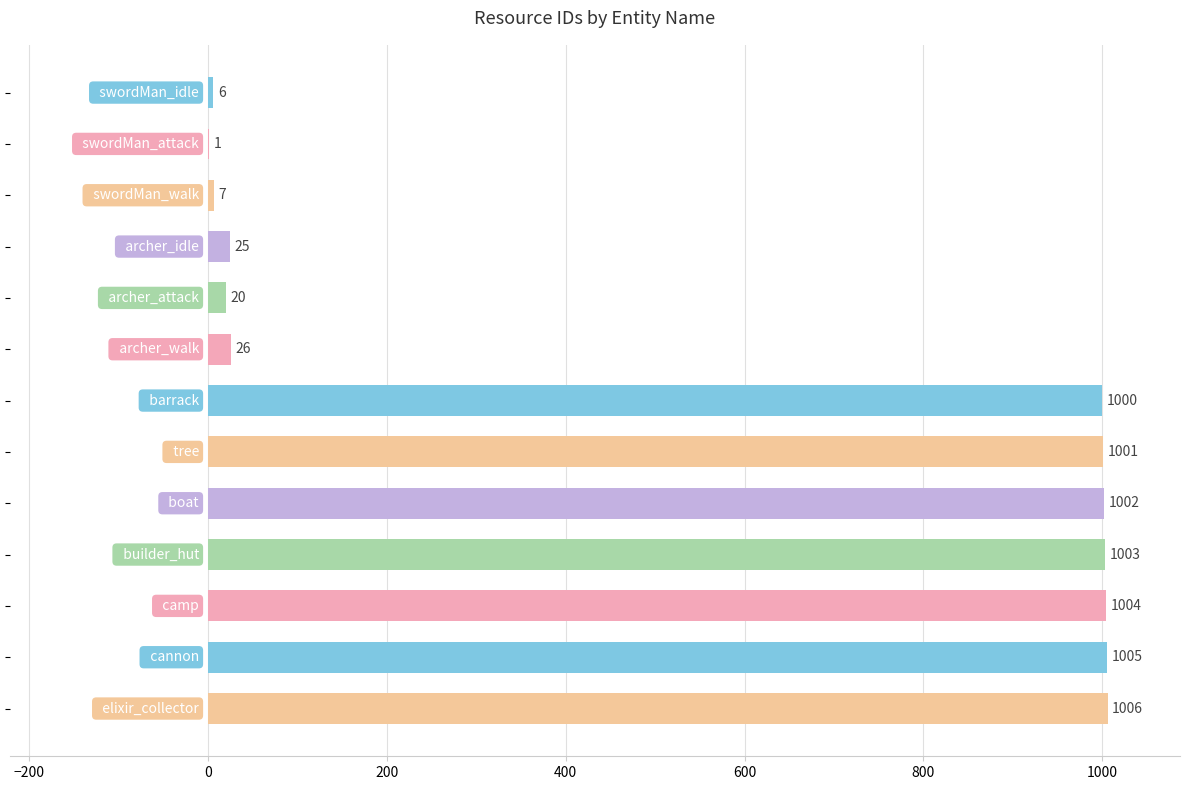

Are the bars horizontal?

Yes